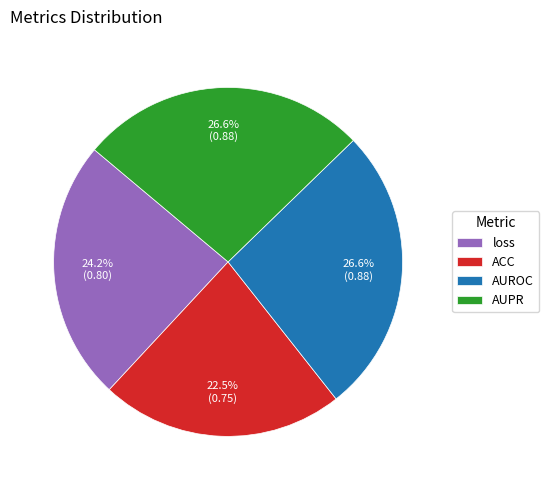

What is the smallest slice in the pie chart?

ACC